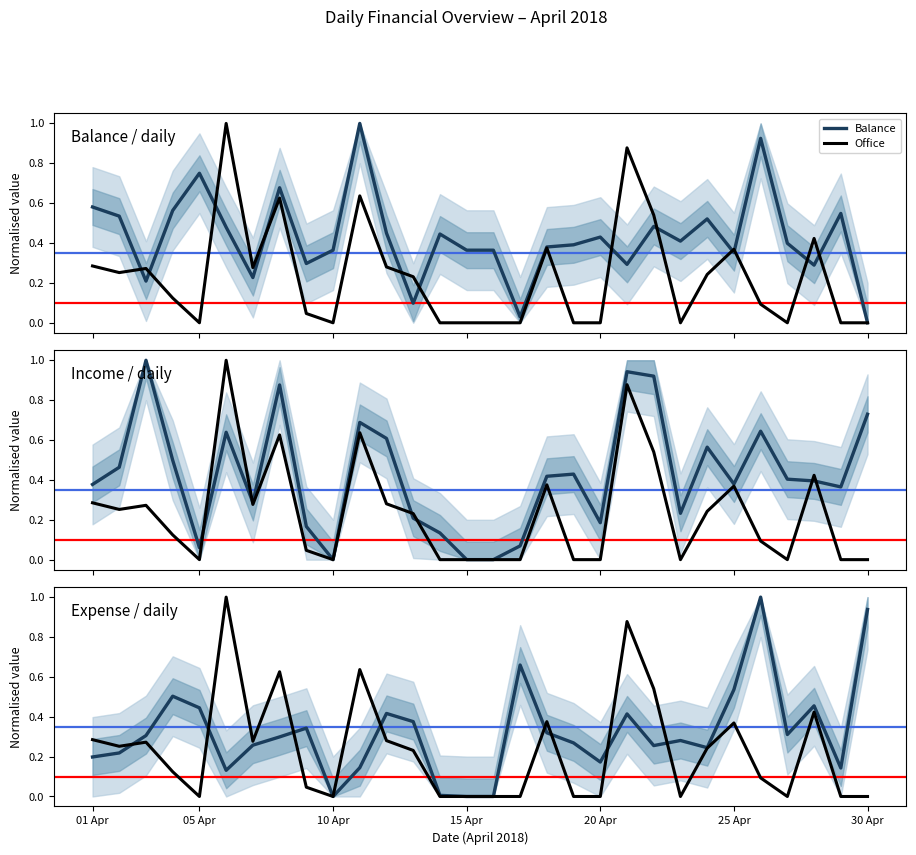

What value does the Expense series have at 23?

0.2